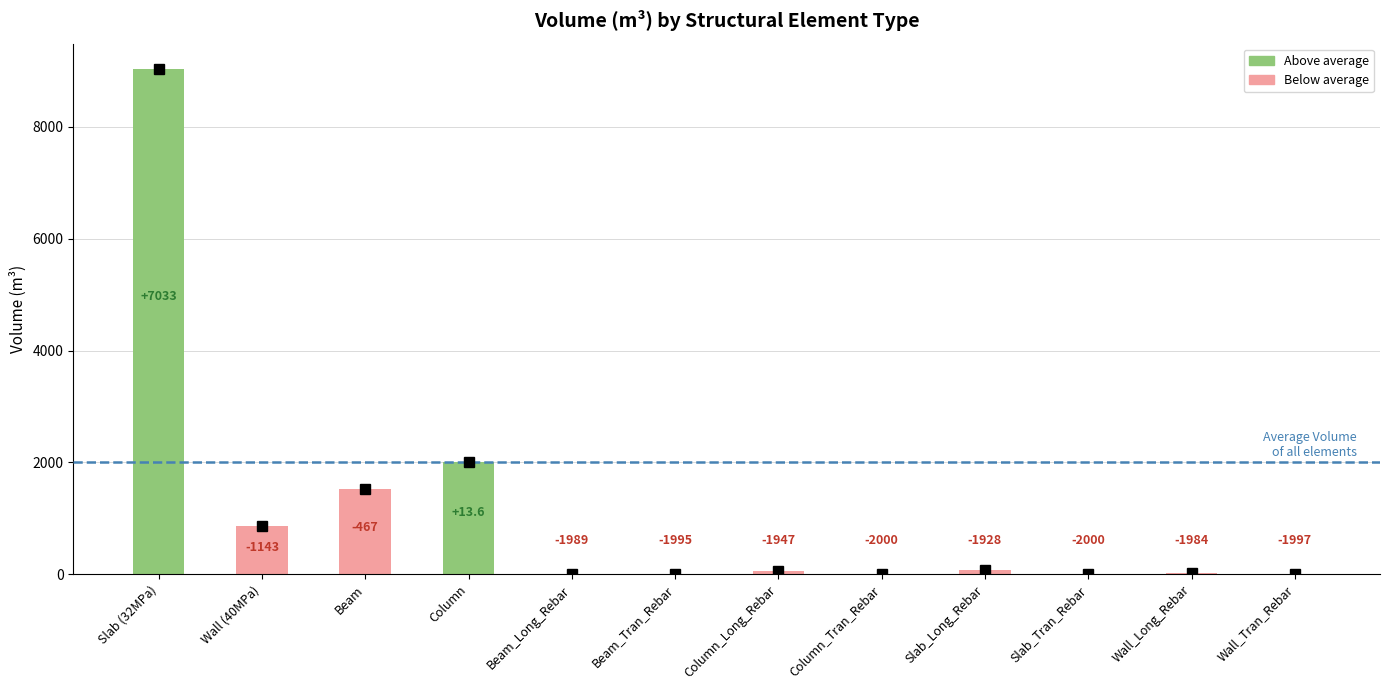

Are the bars grouped side by side (vs. stacked)?

No